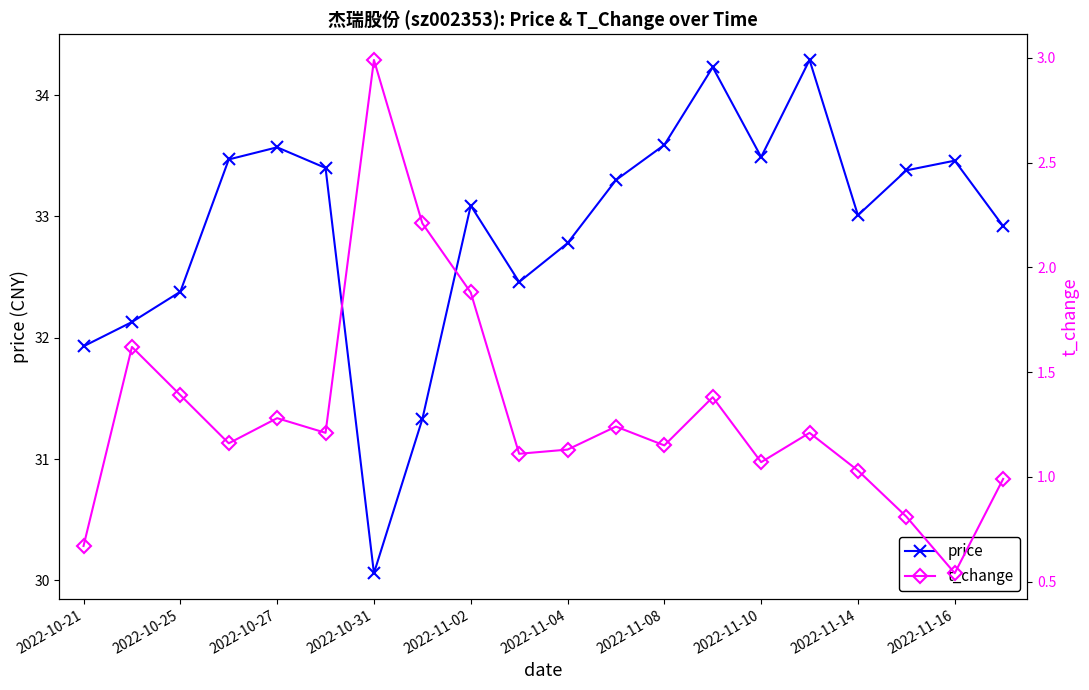

True or false: price and t_change intersect in this chart.

False